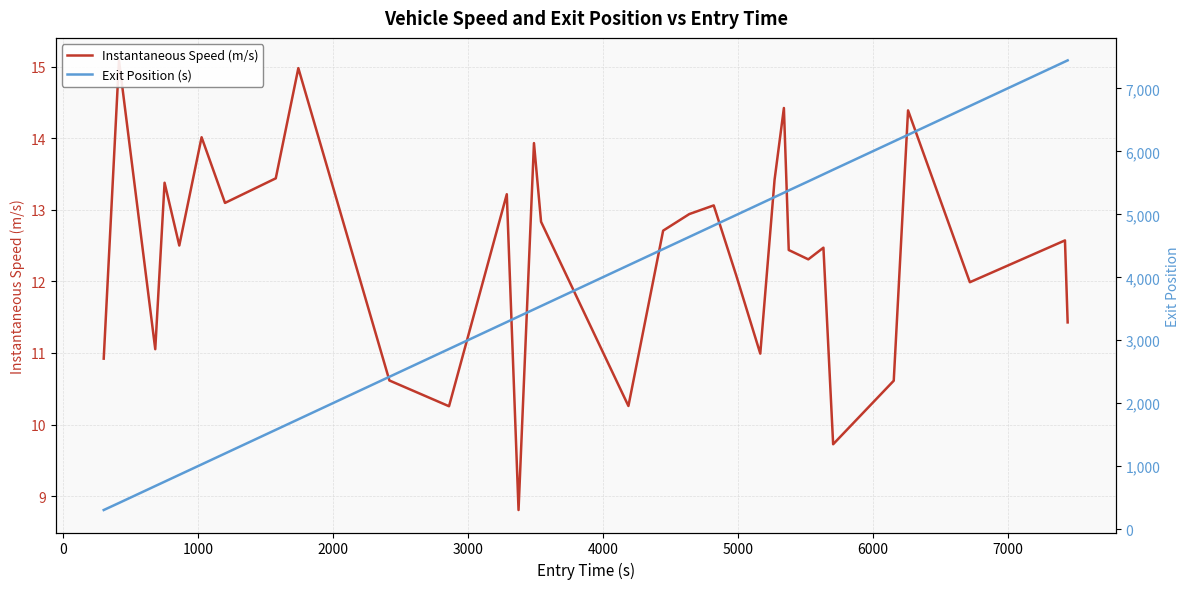

List the series in order of their overall mean, lowest first.

Instantaneous Speed (m/s), Exit Position (s)